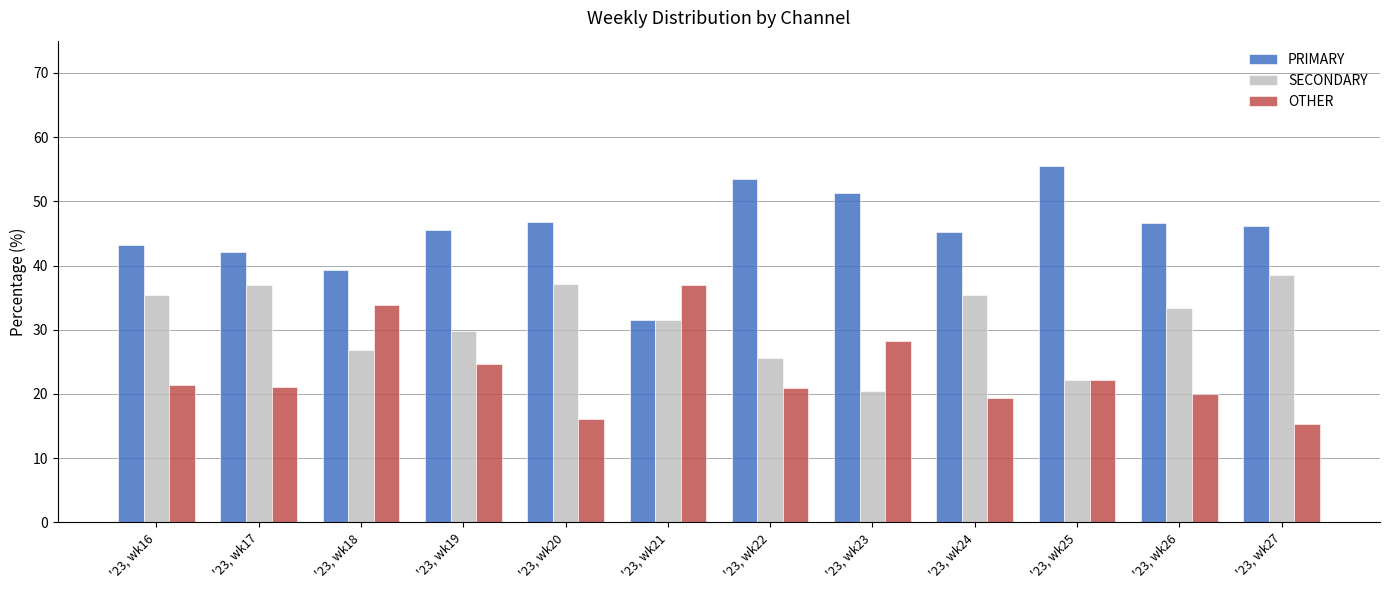

What is the total value across all series at '23, wk24?

100.0